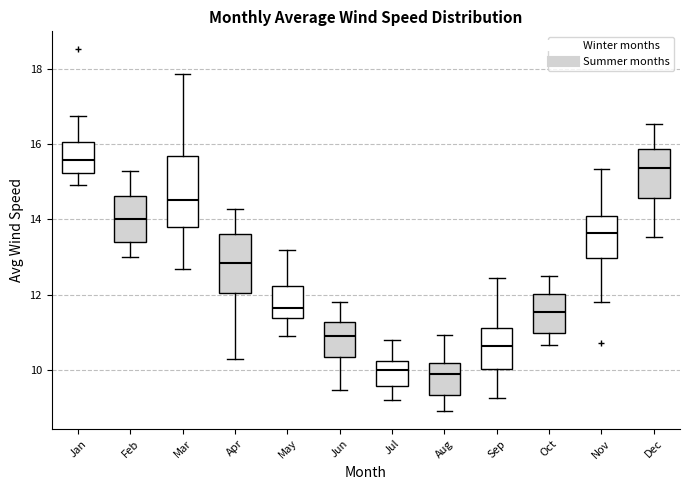

Where is the lower edge of the box for Feb on the y-axis? The values are not printed on the chart, so give them approximately, as read against the axis.

13.4